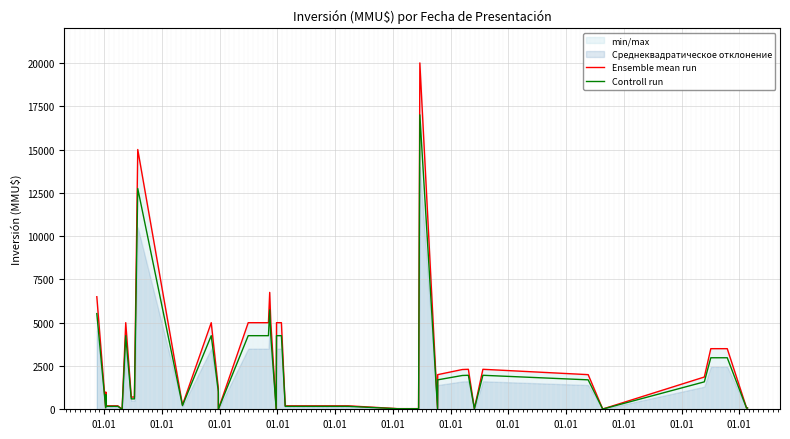

True or false: Controll run and Ensemble mean run intersect in this chart.

False